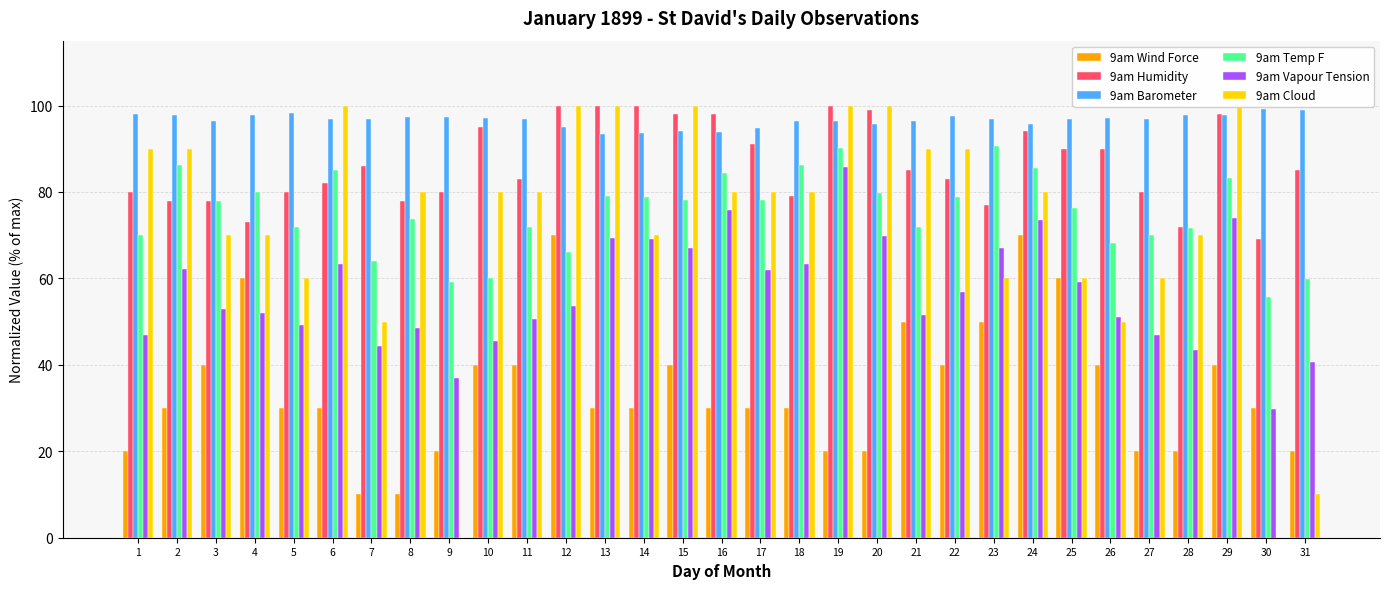

At which label does 9am Humidity reach its peak?

12